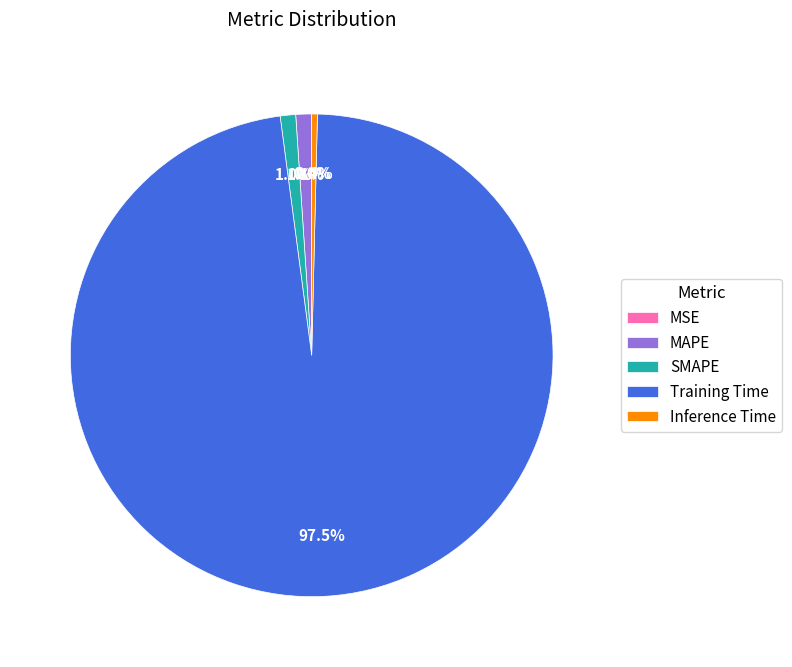

Which category has the biggest portion of the pie?

Training Time